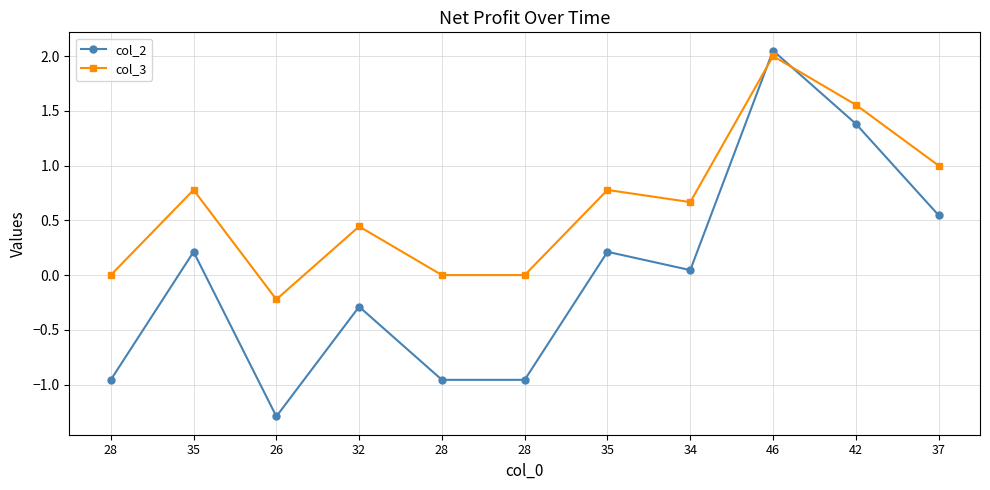

What is the difference between the maximum and minimum values in the col_3 series?

2.2